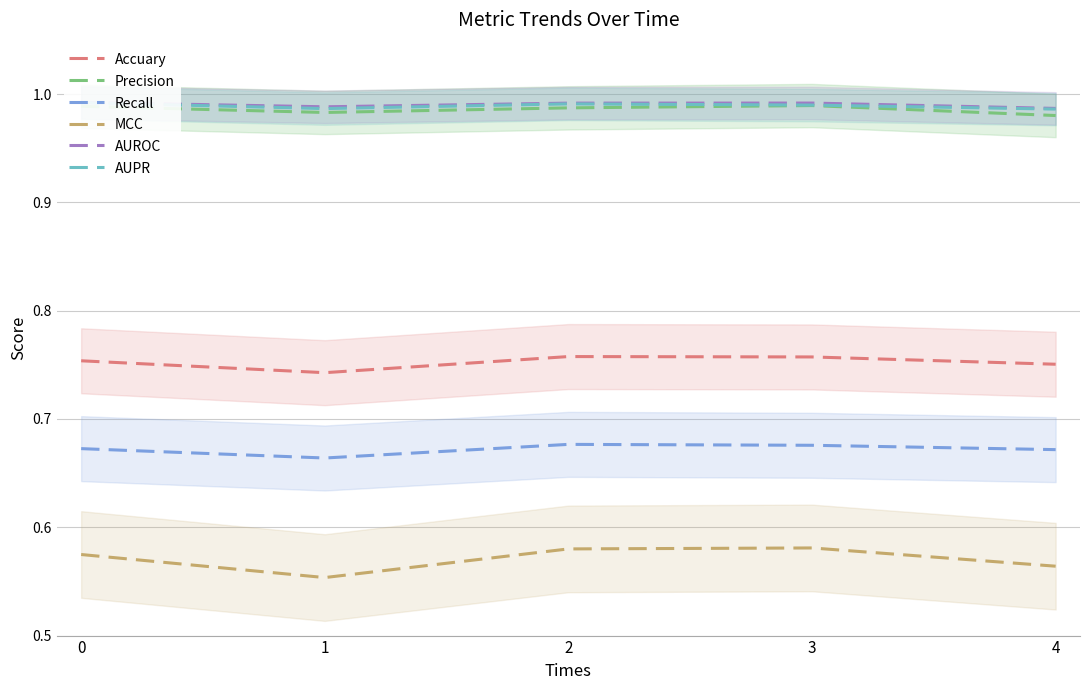

Reading left to right, list all the values displayed in this chart.

Accuary: 0.8	0.7	0.8	0.8	0.8
Precision: 1.0	1.0	1.0	1.0	1.0
Recall: 0.7	0.7	0.7	0.7	0.7
MCC: 0.6	0.6	0.6	0.6	0.6
AUROC: 1.0	1.0	1.0	1.0	1.0
AUPR: 1.0	1.0	1.0	1.0	1.0